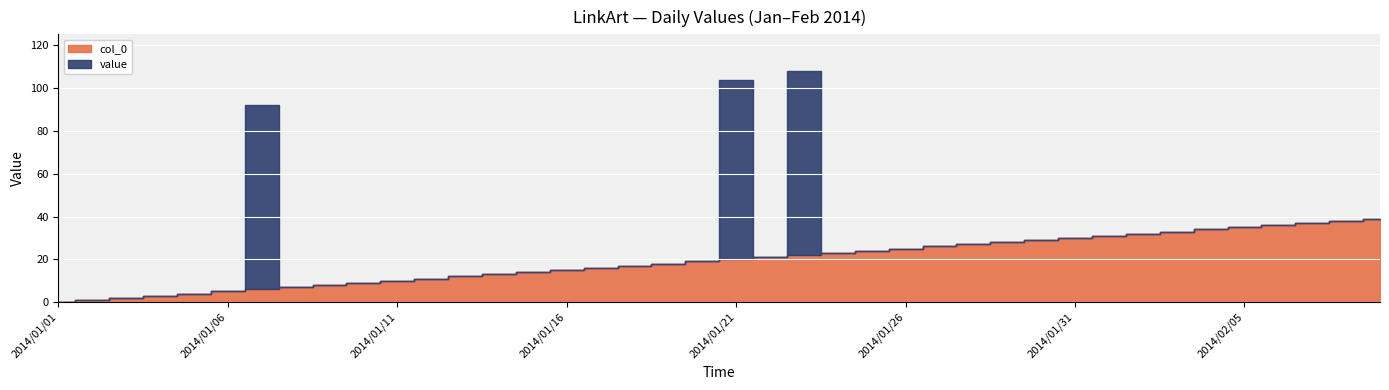

The value of value at 2014/01/27 is 0. True or false?

True